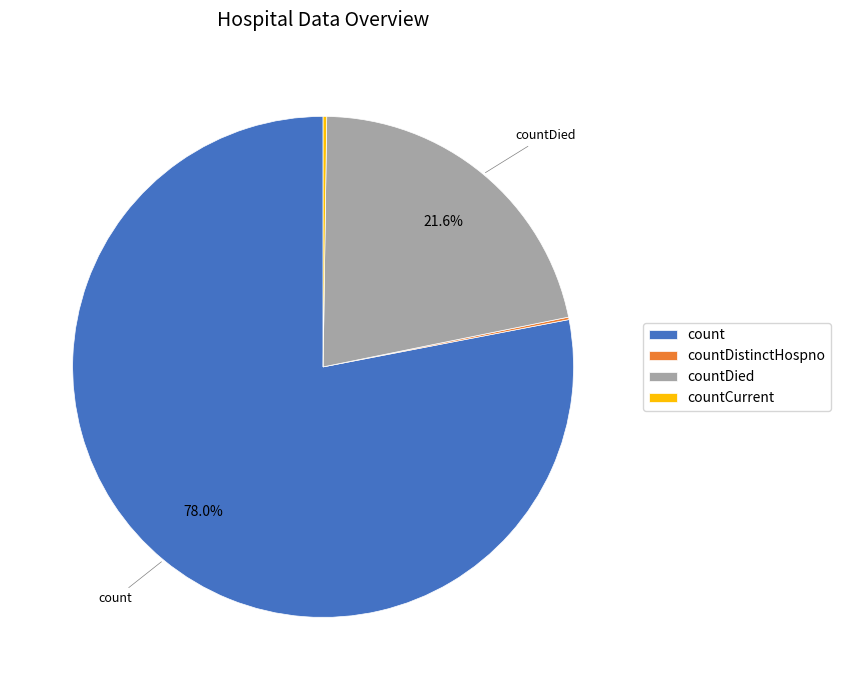

What portion of the pie excludes countDied?

78.4%